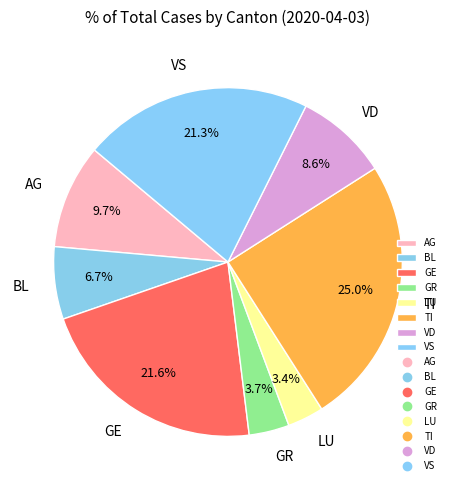

To the nearest percent, what is the average slice percentage?

12%